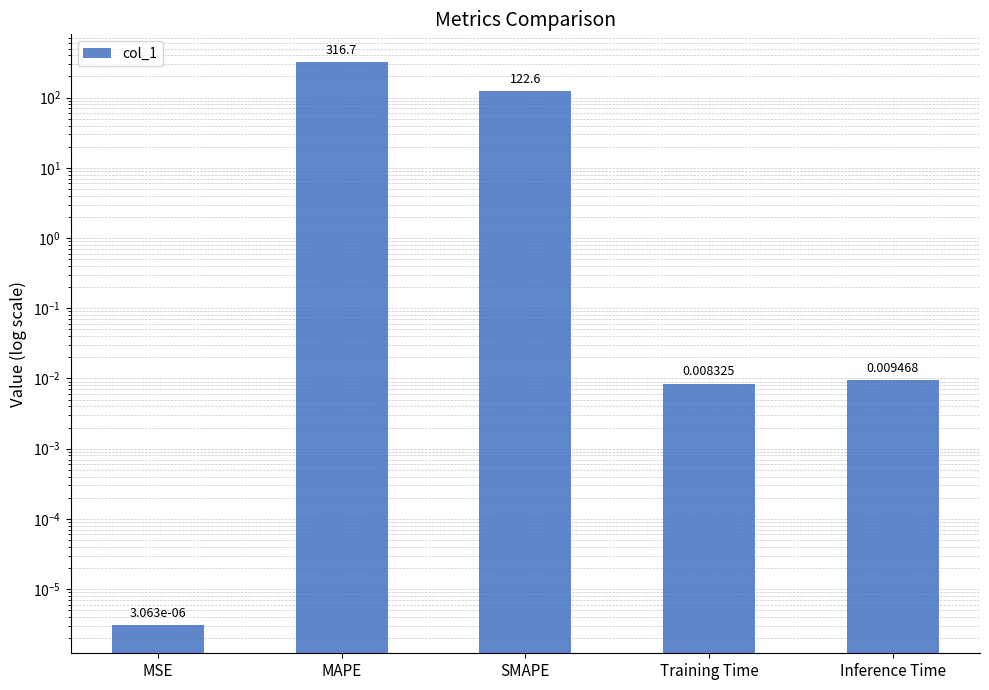

List the labels in order of value, largest first.

MAPE, SMAPE, Inference Time, Training Time, MSE